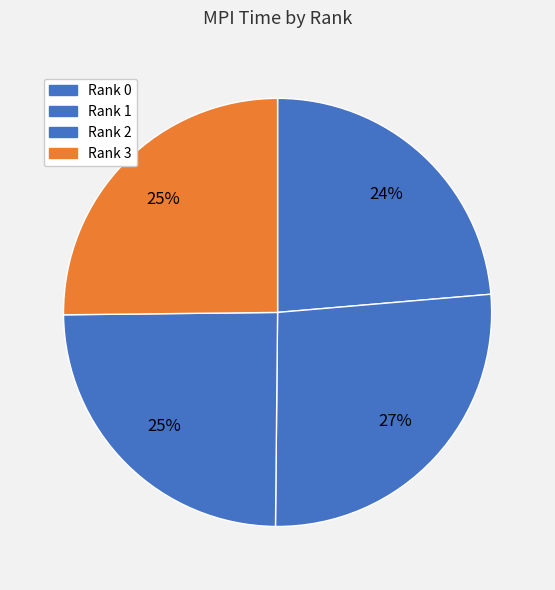

Combined, do Rank 0 and Rank 2 account for over 50%?

No